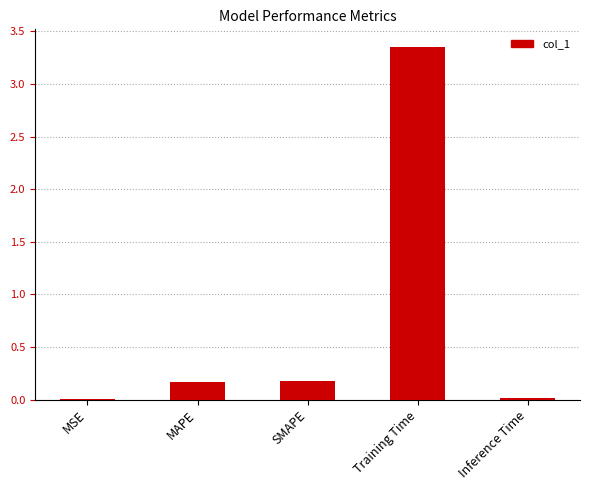

Between Training Time and MAPE, which is larger?

Training Time